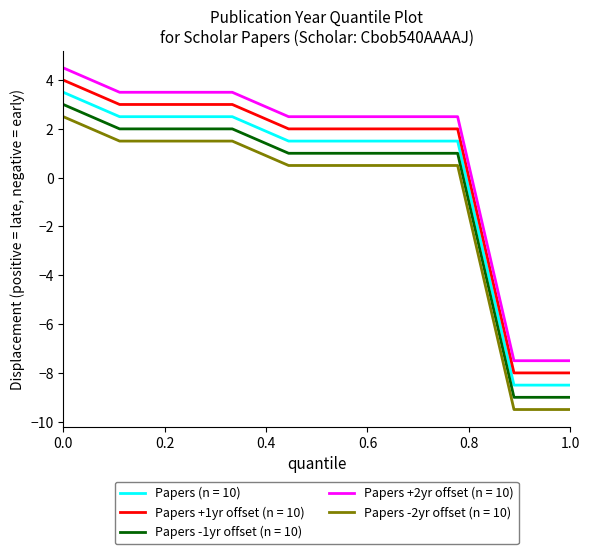

What is the lowest value of the Papers +1yr offset (n = 10) series?

-8.0